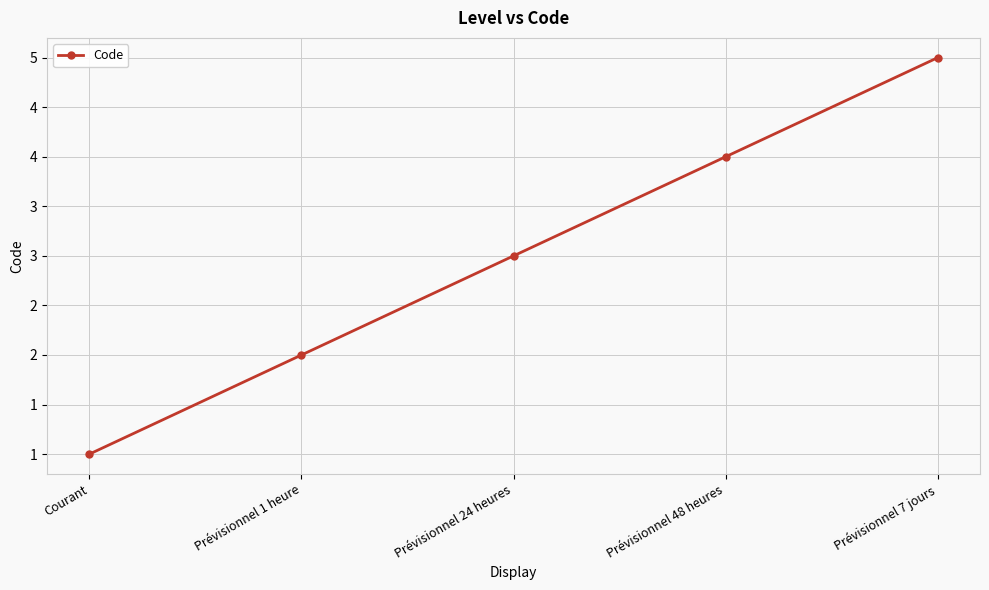

Is this an area chart (filled region under the line)?

No